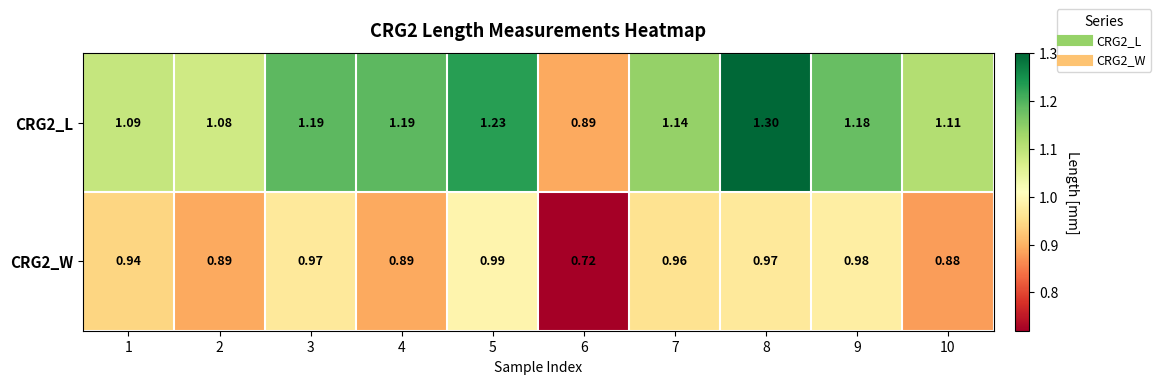

Is the value of CRG2_W at 4 greater than the value of CRG2_L at 5?

No